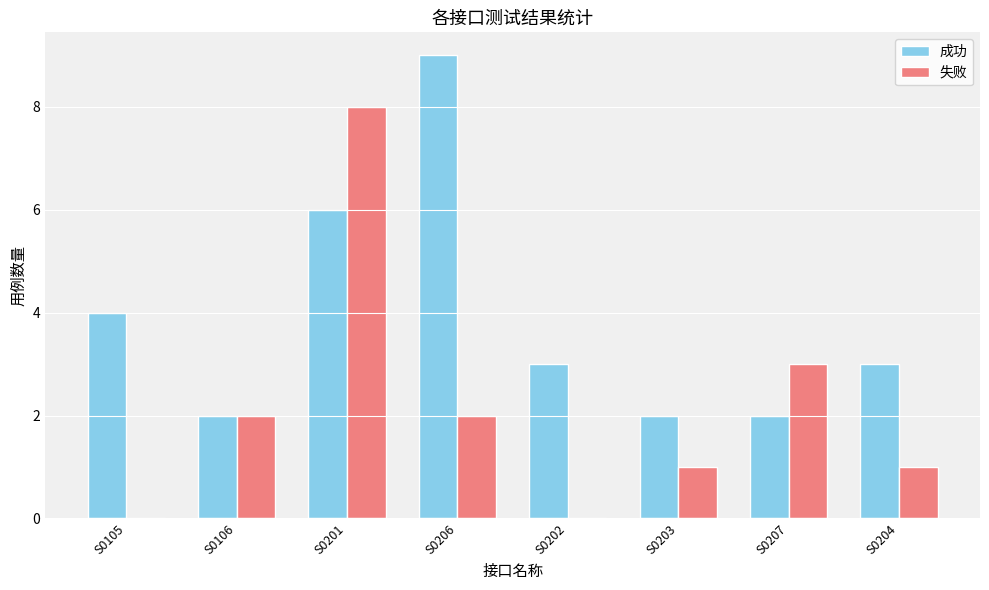

Reading left to right, extract all data points from this chart.

成功: S0105=4	S0106=2	S0201=6	S0206=9	S0202=3	S0203=2	S0207=2	S0204=3
失败: S0105=0	S0106=2	S0201=8	S0206=2	S0202=0	S0203=1	S0207=3	S0204=1